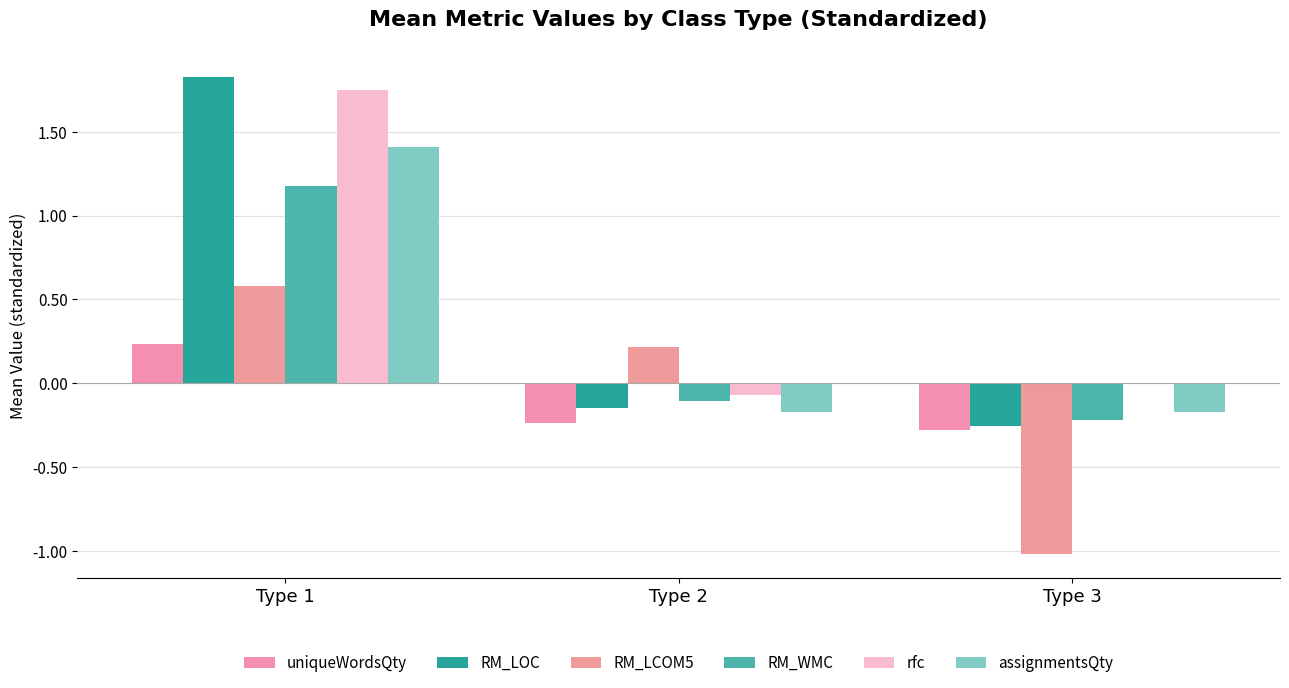

What is the approximate value of assignmentsQty at Type 2?

-0.2